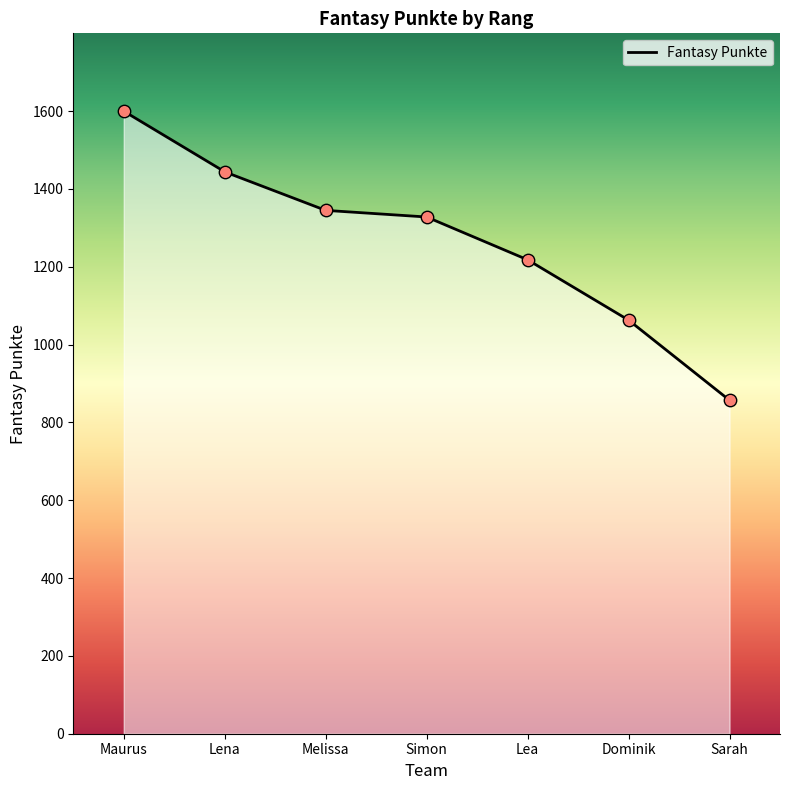

What is the change in value from Lena to Melissa?

-99